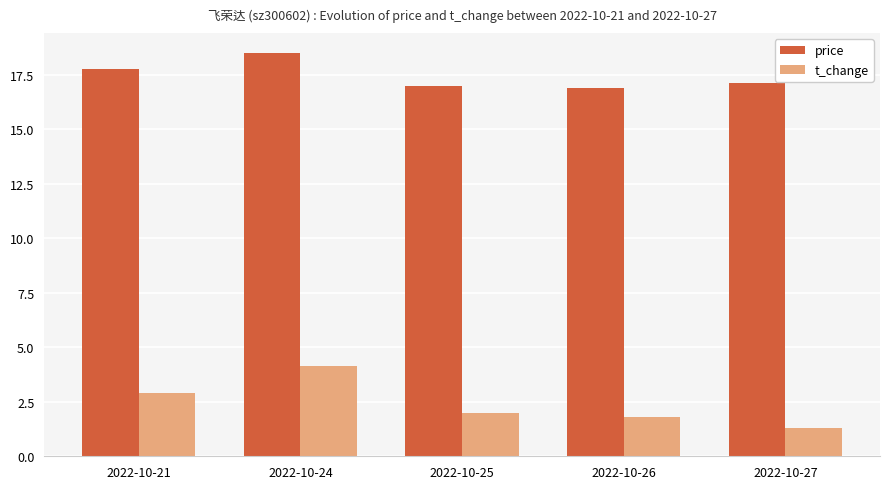

Rank the series at 2022-10-24 from highest to lowest value.

price, t_change